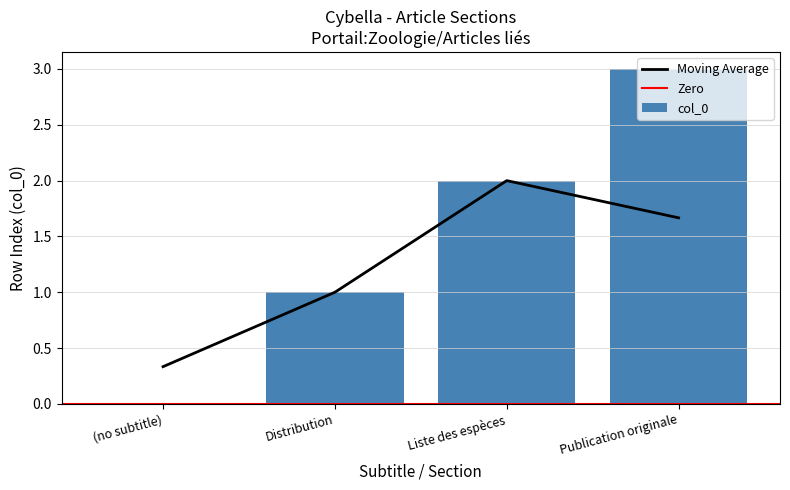

The value at Distribution is 1. True or false?

False